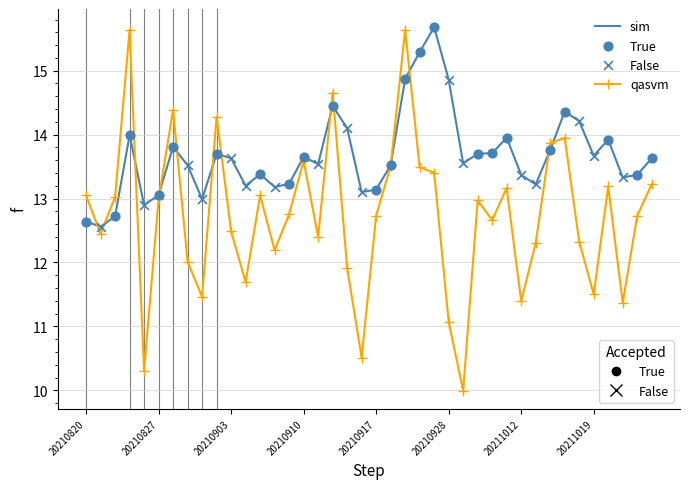

What is the maximum value shown in the chart?

15.7